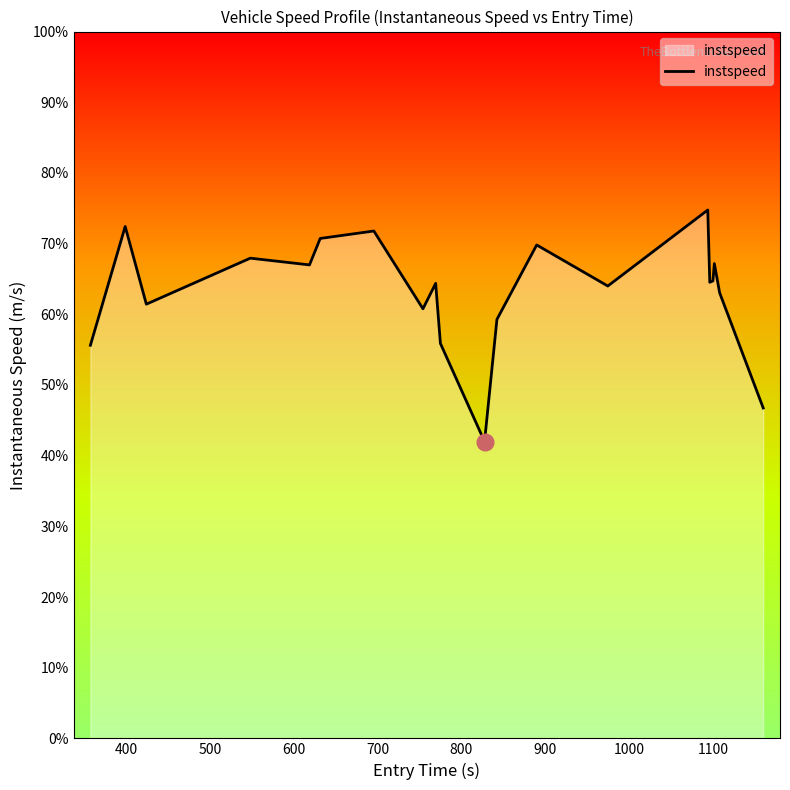

Is this an area chart (filled region under the line)?

Yes